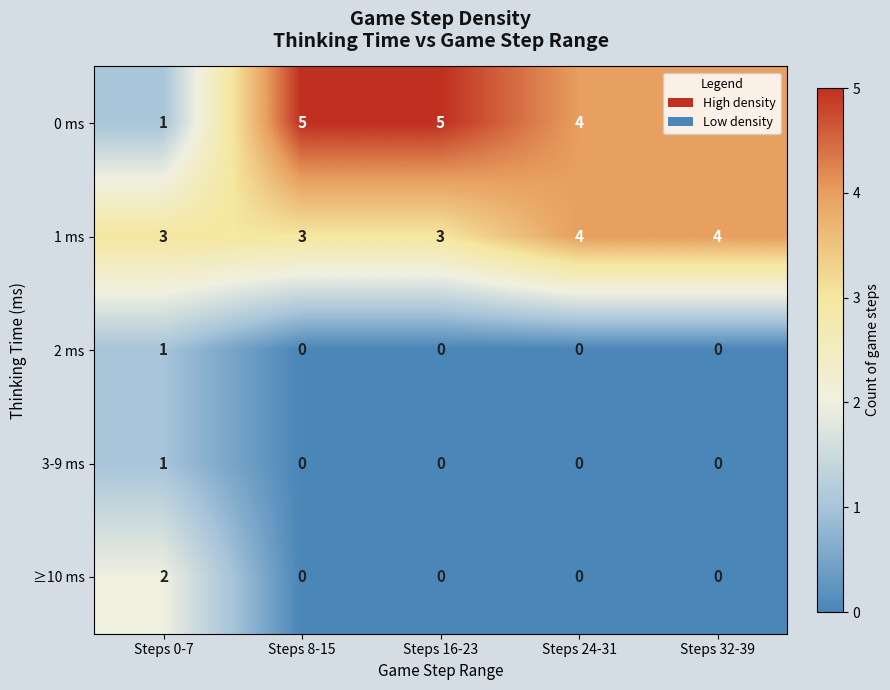

What is the difference between the maximum and minimum values in the 0 ms series?

4